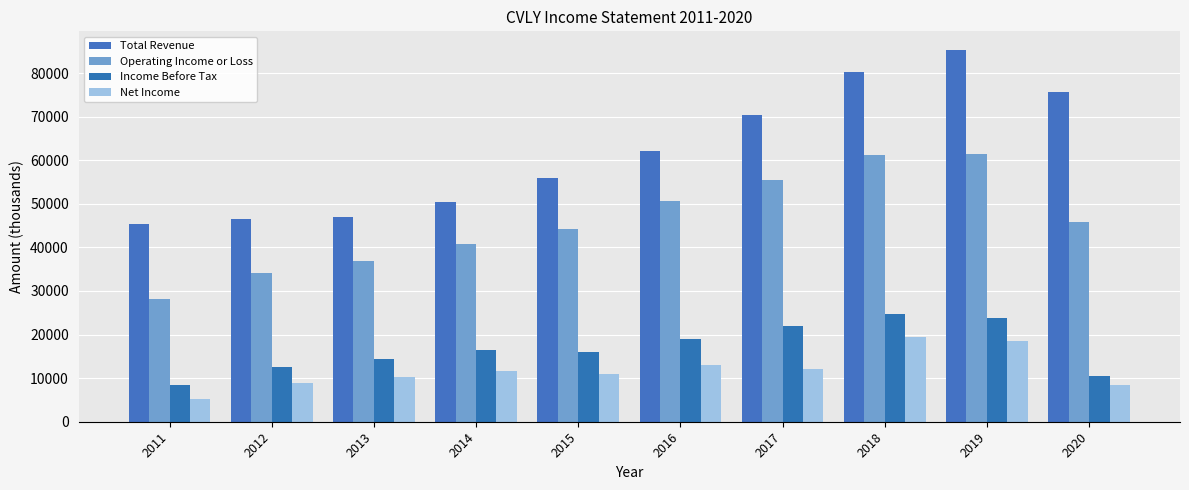

True or false: Total Revenue has a value of 46500 at 2012.

True